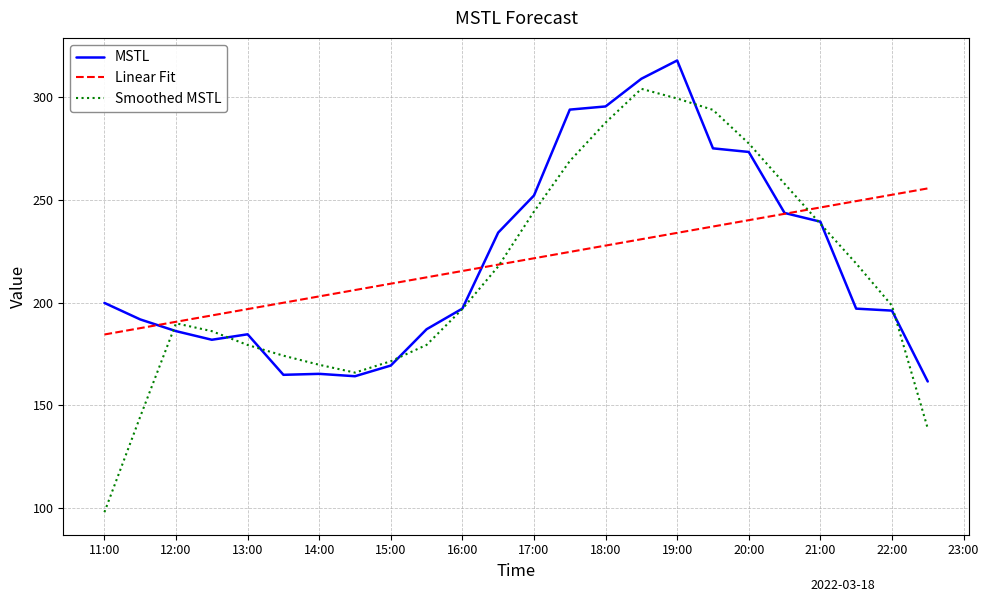

What is the difference between the second highest and minimum values in the MSTL series?

147.5